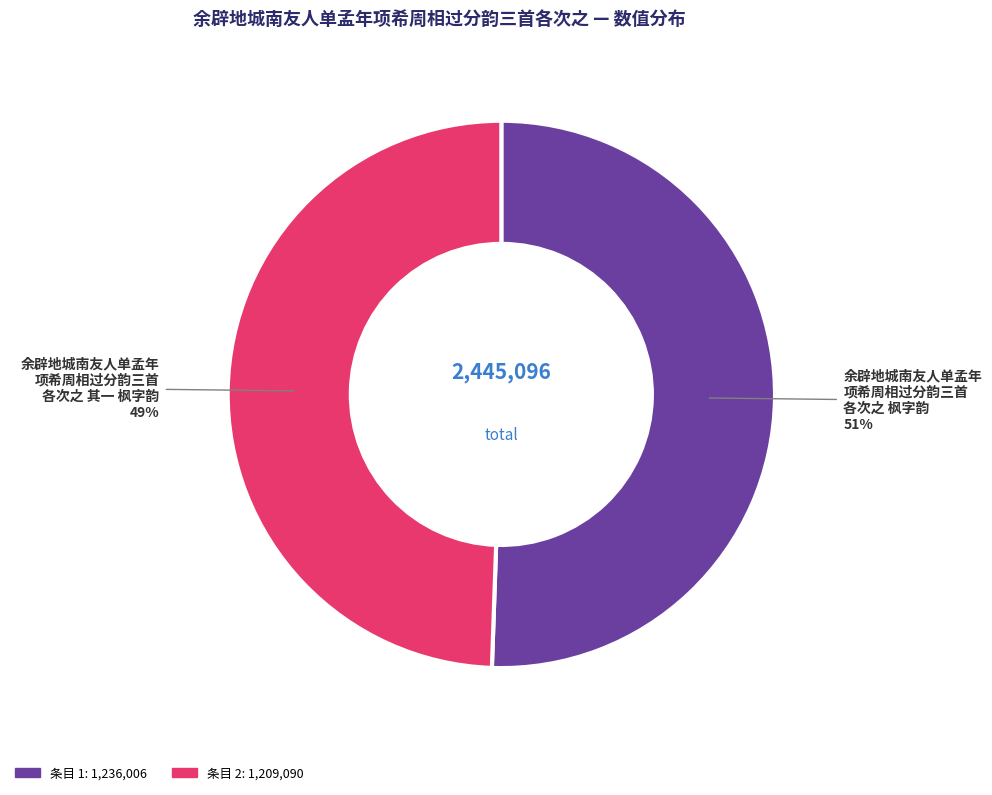

To the nearest percent, what is the average slice percentage?

50%